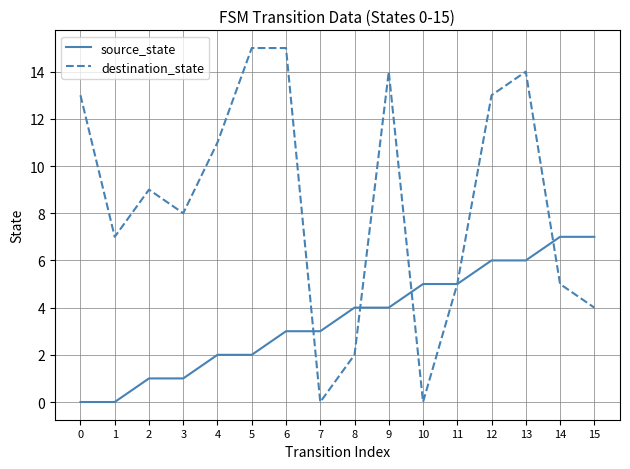

How many source_state values are between 2 and 6?

10